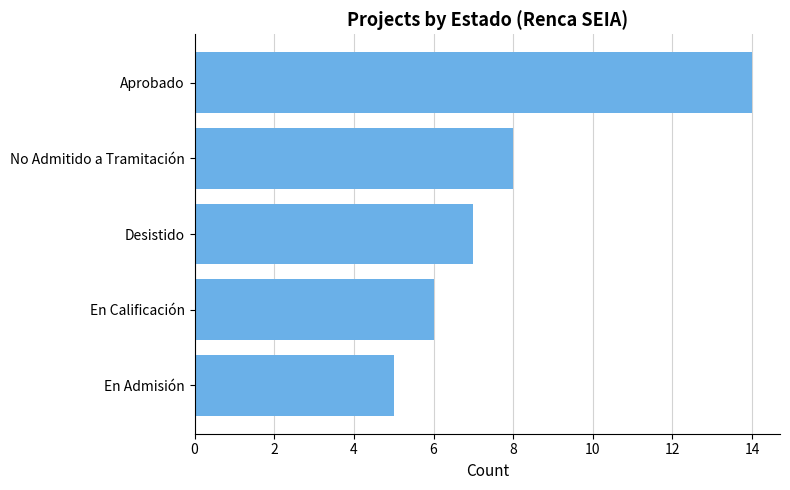

The value at Desistido is 7. True or false?

True